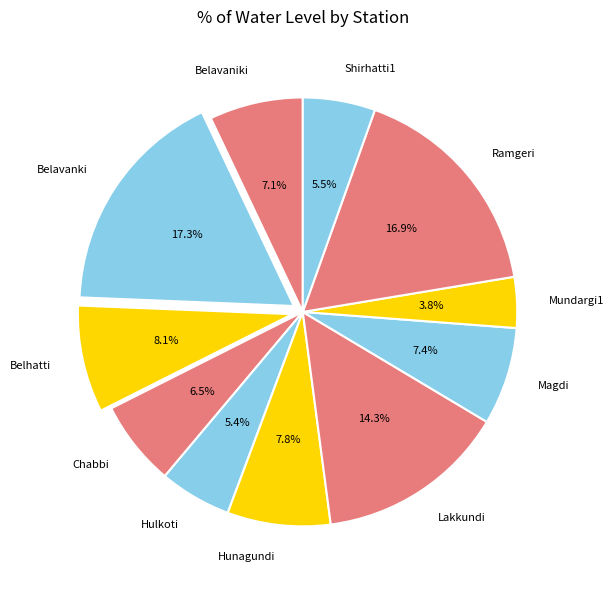

Is the sum of Ramgeri and Mundargi1 greater than half?

No